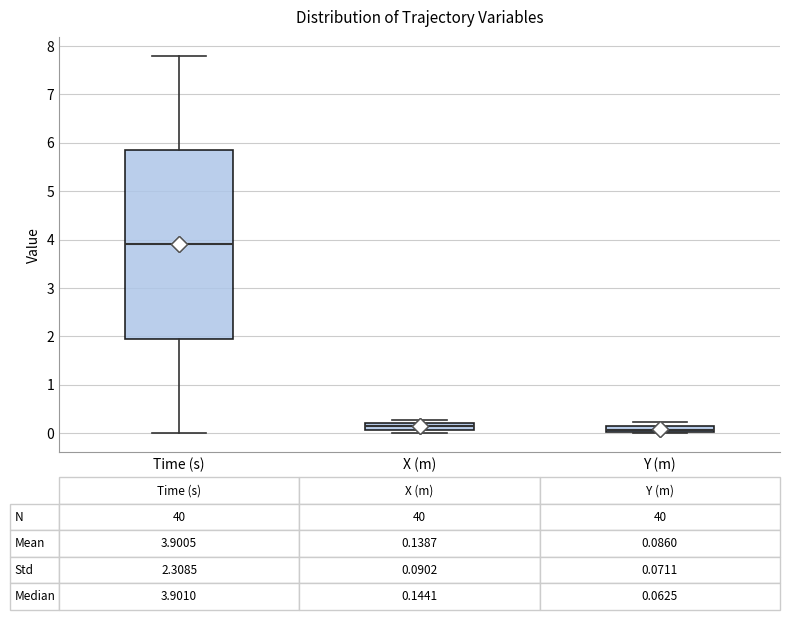

Comparing the boxes themselves (not the whiskers), which one is the tallest?

Time (s)